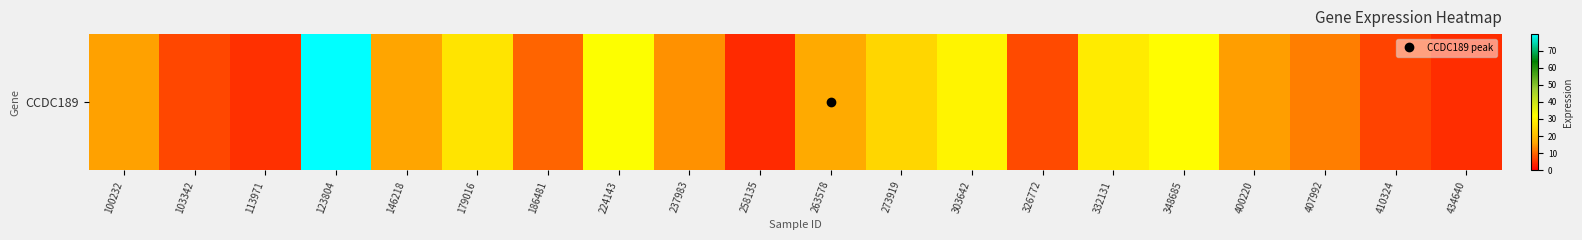

Reading left to right, list all the values displayed in this chart.

15.8	6.9	4.8	79.6	16.0	27.1	9.9	32.2	14.1	4.2	17.0	24.8	29.9	7.3	28.3	31.5	15.4	12.4	6.8	4.4